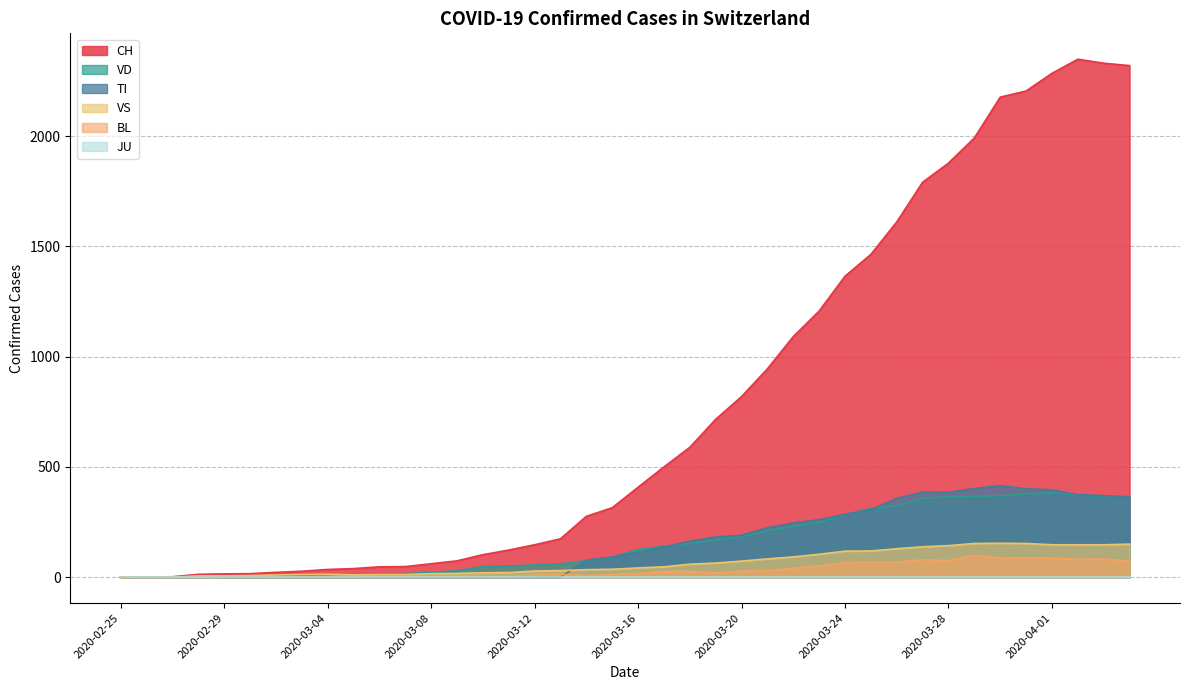

What is the sum of the CH values at 2020-03-11 and 2020-02-28?

136